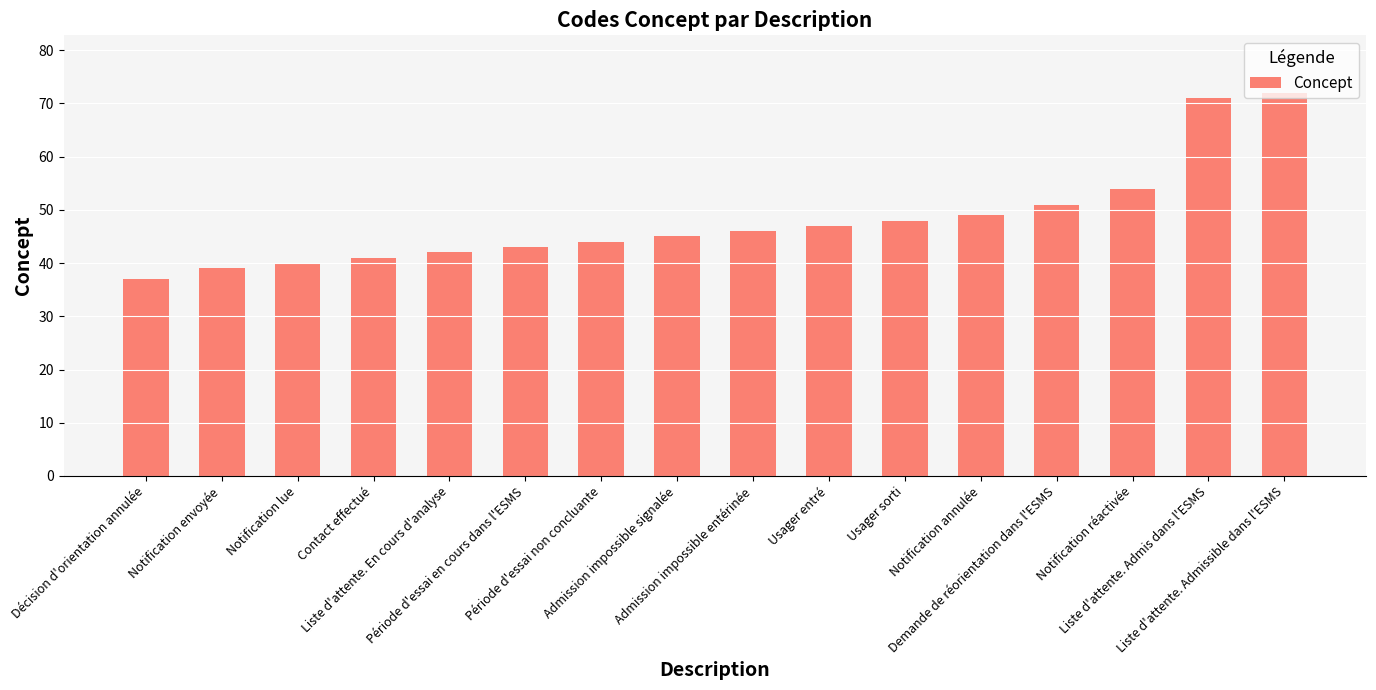

List the labels in order of value, largest first.

Liste d'attente. Admissible dans l'ESMS, Liste d'attente. Admis dans l'ESMS, Notification réactivée, Demande de réorientation dans l'ESMS, Notification annulée, Usager sorti, Usager entré, Admission impossible entérinée, Admission impossible signalée, Période d'essai non concluante, Période d'essai en cours dans l'ESMS, Liste d'attente. En cours d'analyse, Contact effectué, Notification lue, Notification envoyée, Décision d'orientation annulée